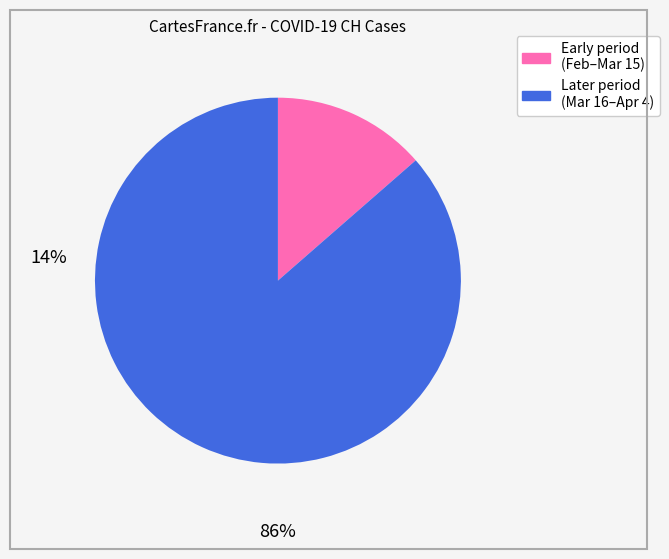

Is there any slice that represents more than half of the pie?

Yes